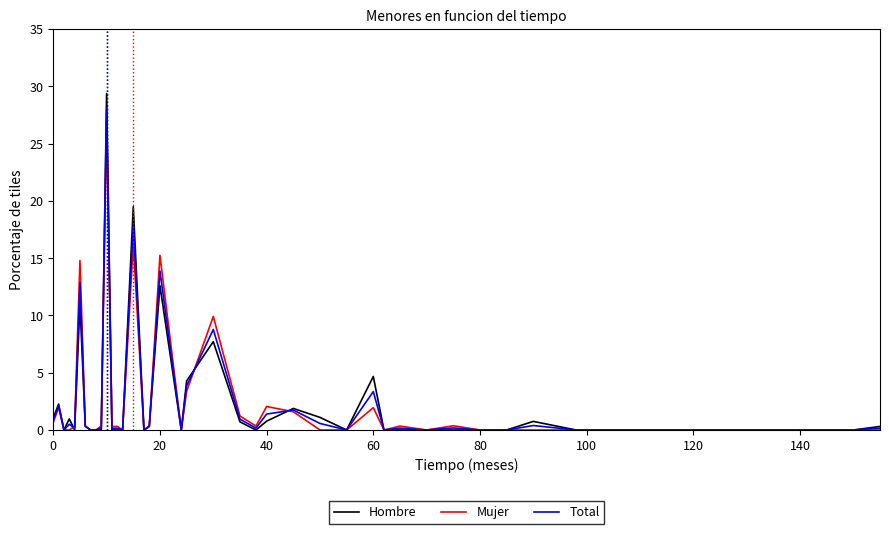

Rank the series by their average value, from highest to lowest.

Hombre, Total, Mujer